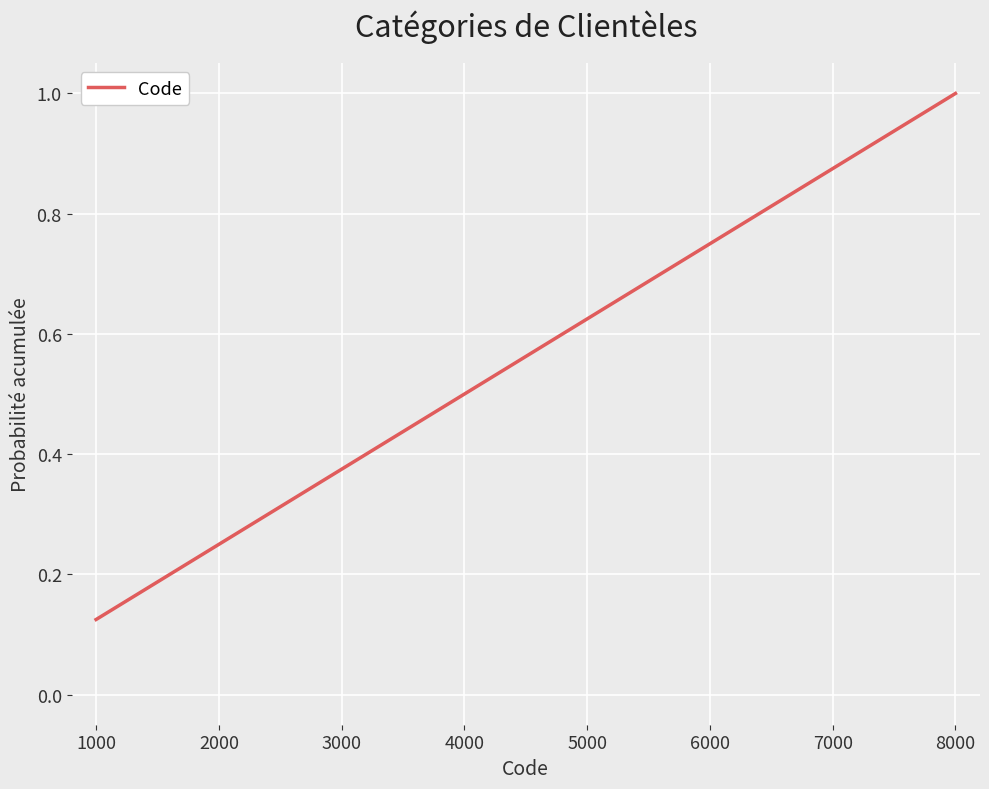

List the labels in order of value, largest first.

8000, 7000, 6000, 5000, 4000, 3000, 2000, 1000